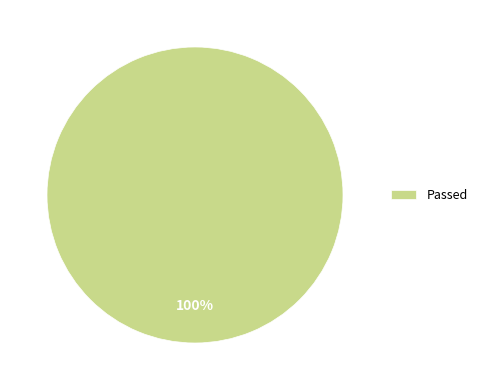

Does Passed represent more than half of the total?

Yes